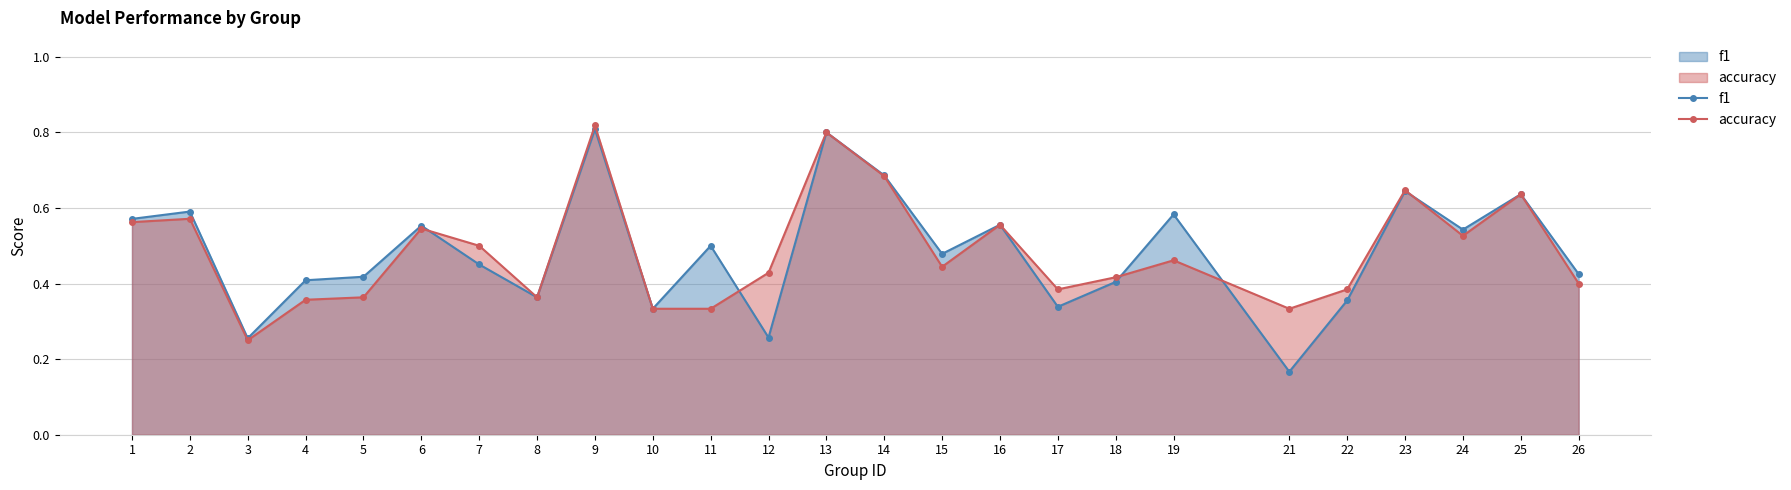

In accuracy, how many points are lower than both neighbors (excluding endpoints)?

6